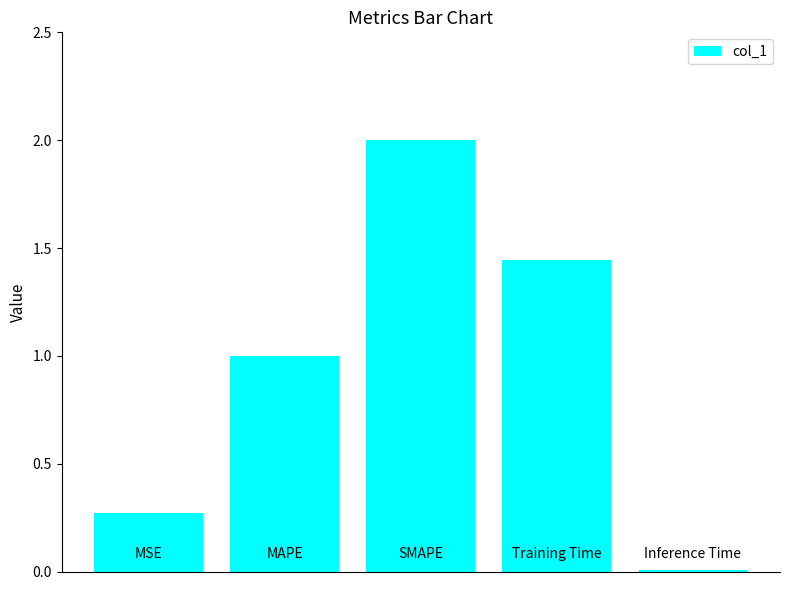

What is the difference between the maximum and second lowest values?

1.7